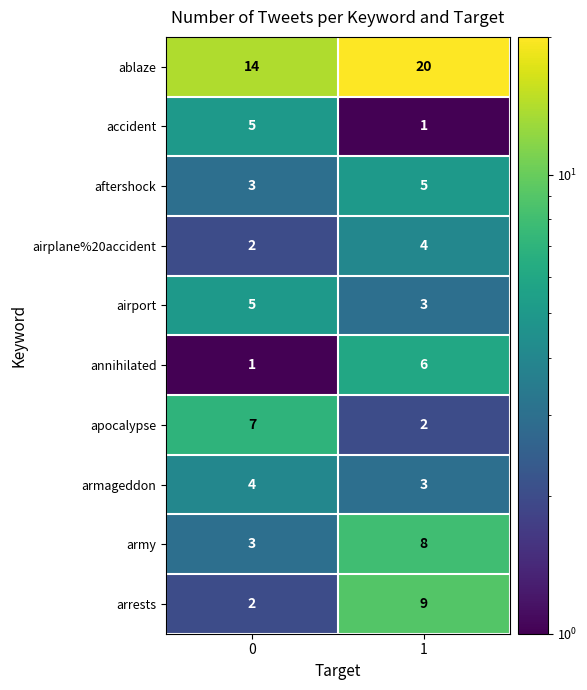

True or false: accident has a value of 5 at 0.

True